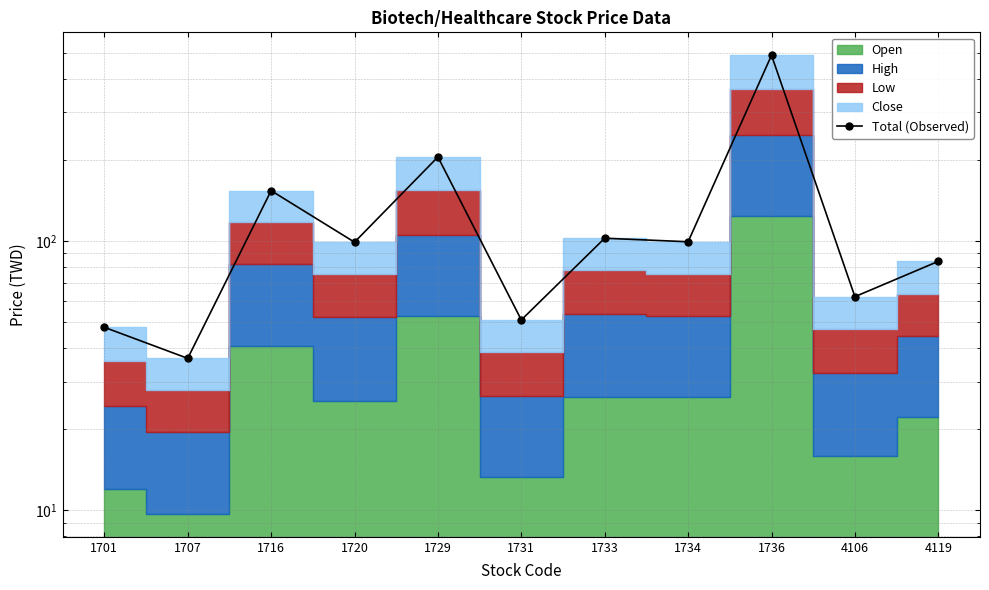

Rank the categories by value from lowest to highest.

1707, 1701, 1731, 4106, 4119, 1720, 1734, 1733, 1716, 1729, 1736